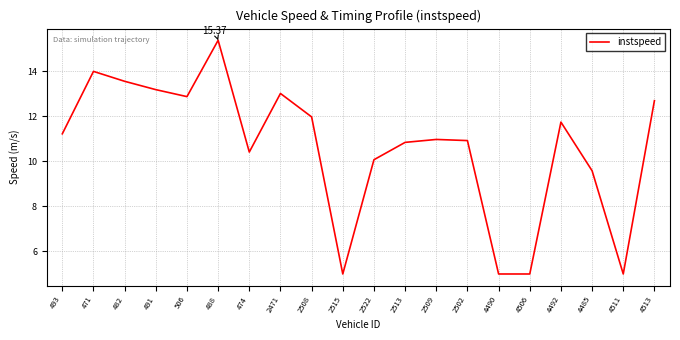

True or false: there are more than 0 points higher than both neighbors.

True